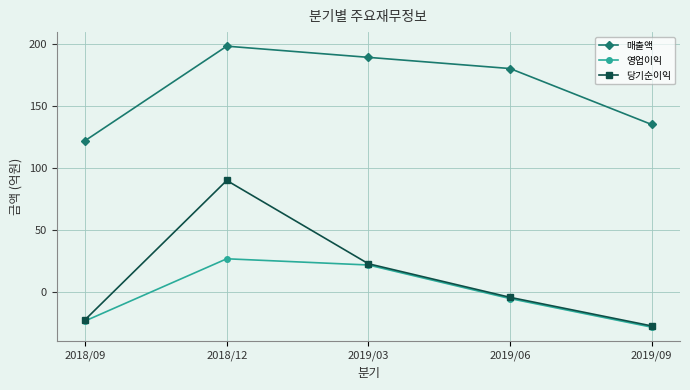

Rank the categories by 영업이익 value from highest to lowest.

2018/12, 2019/03, 2019/06, 2018/09, 2019/09